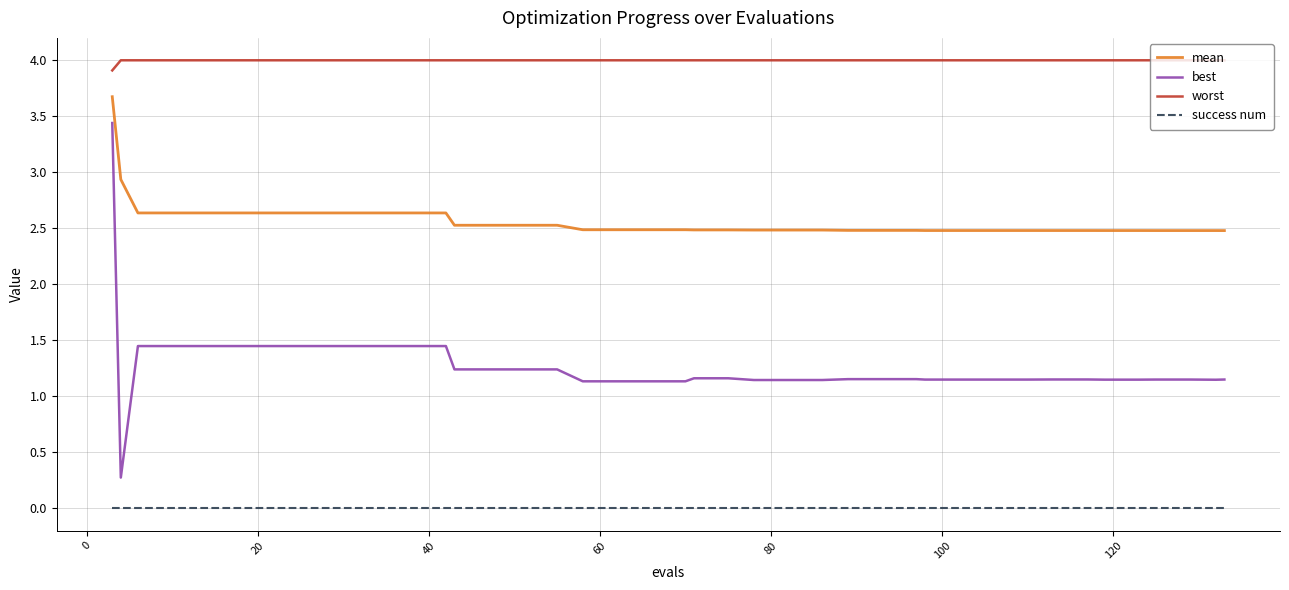

What is the greatest value displayed?

4.0